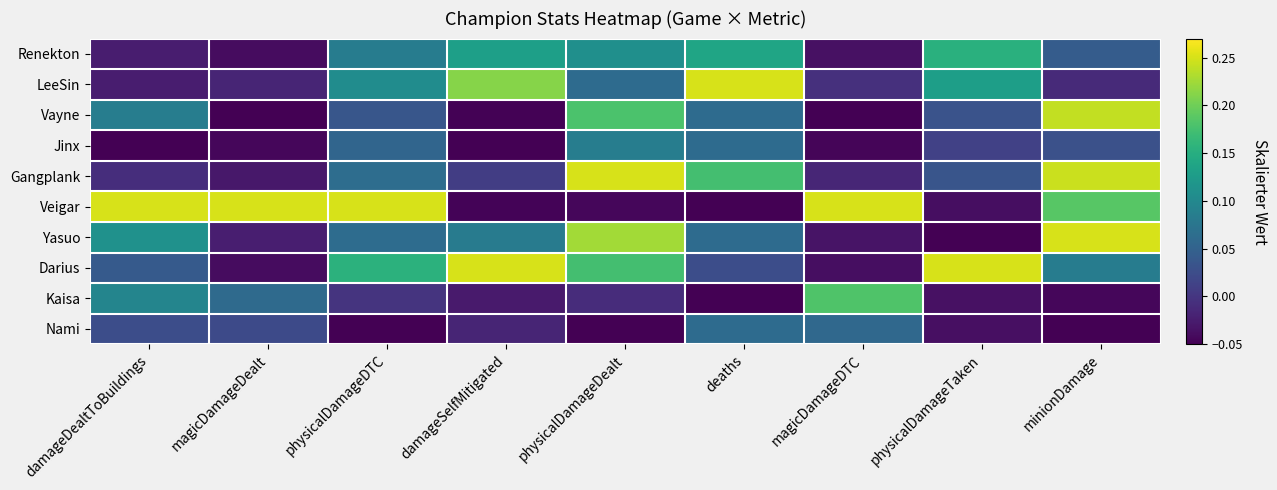

Between physicalDamageDTC and deaths, which series saw the biggest shift?

Veigar